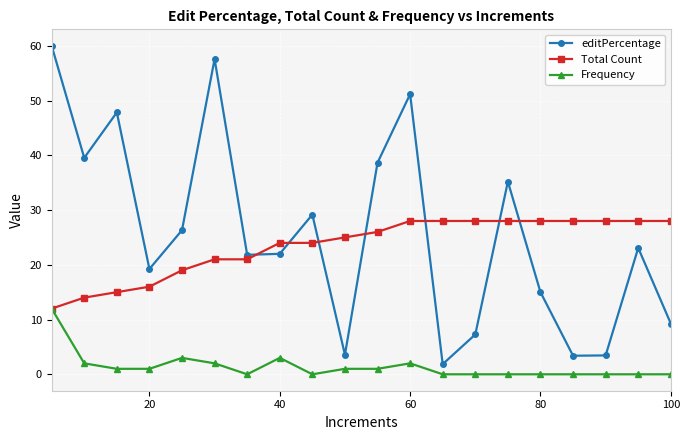

How many data points in editPercentage are less than 23?

10